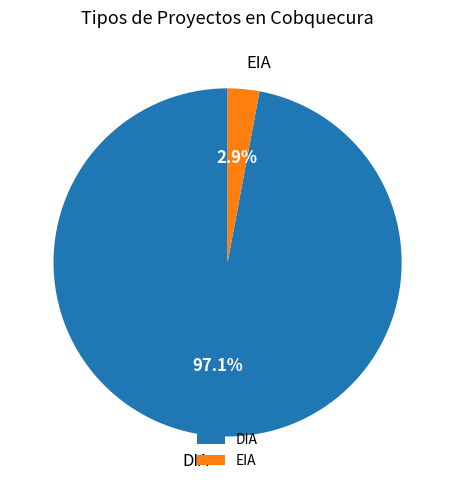

What percentage is the DIA slice, to the nearest percent?

97%